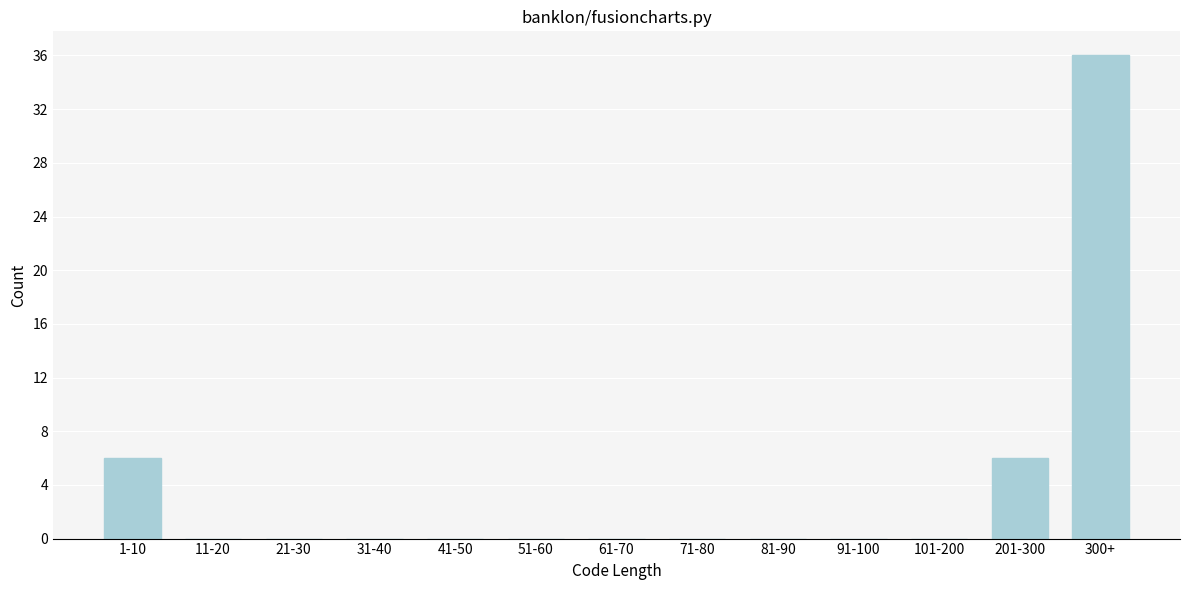

Reading right to left, list all the values displayed in this chart.

300+=36	201-300=6	101-200=0	91-100=0	81-90=0	71-80=0	61-70=0	51-60=0	41-50=0	31-40=0	21-30=0	11-20=0	1-10=6